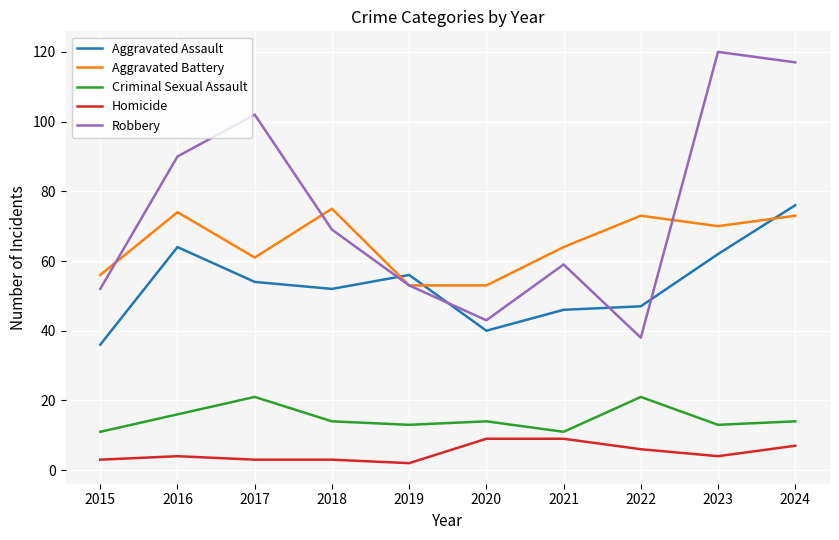

Which series has the largest range (max minus min)?

Robbery